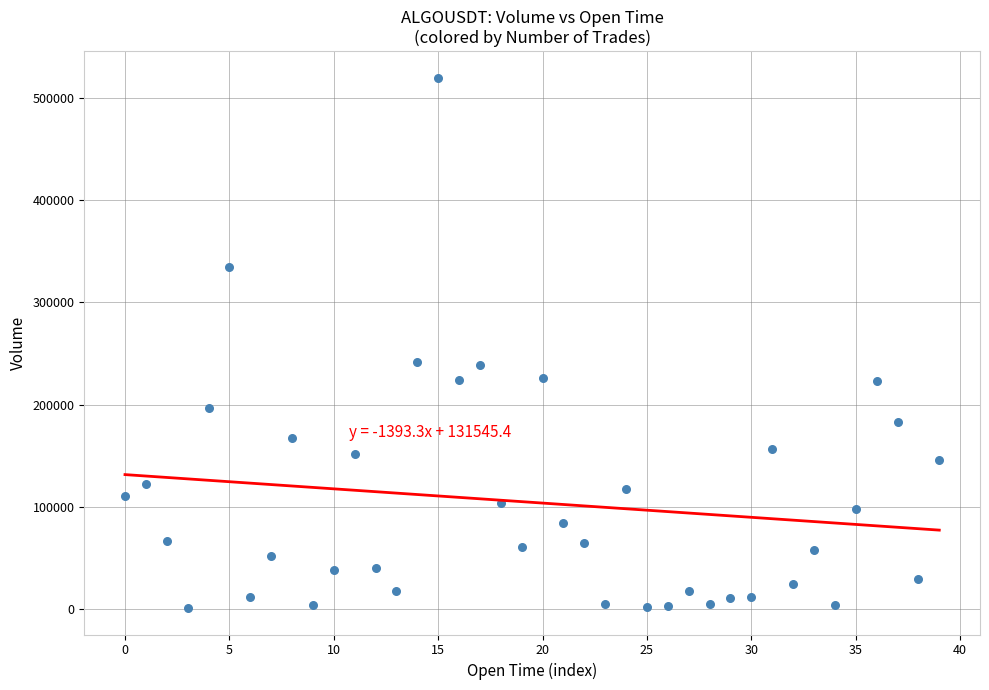

What is the range of Y values (max minus min)?

519004.1